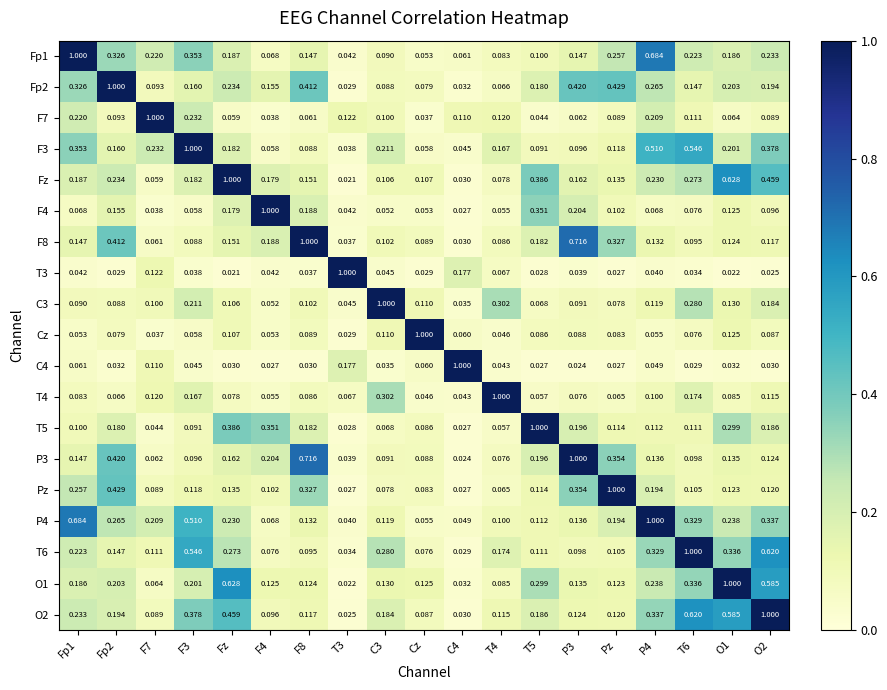

Is the value of Fp2 at Pz greater than the value of C3 at O1?

Yes